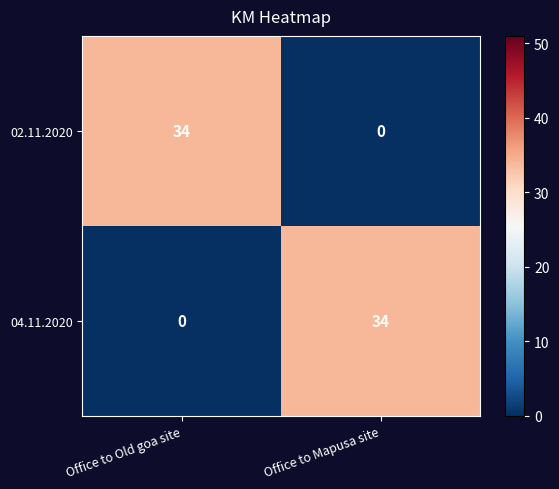

Rank the categories by 02.11.2020 value from lowest to highest.

Office to Mapusa site, Office to Old goa site